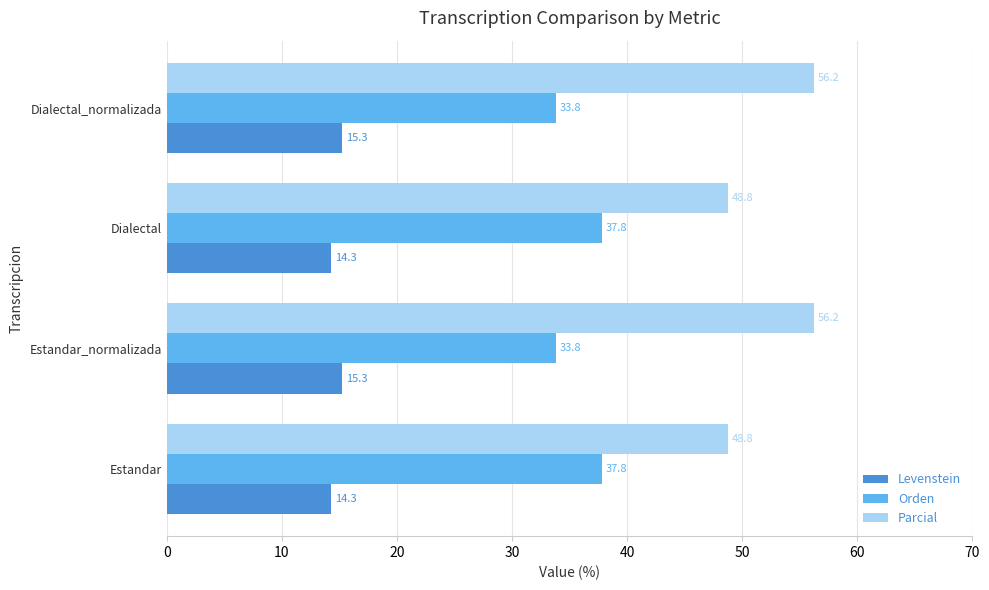

Which series has the largest range (max minus min)?

Parcial